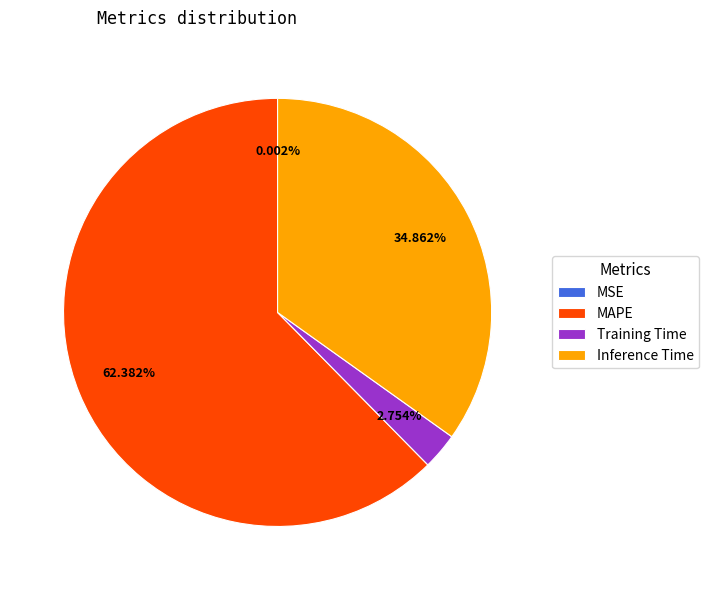

To the nearest percent, what is the difference between the largest and smallest slice percentages?

62%